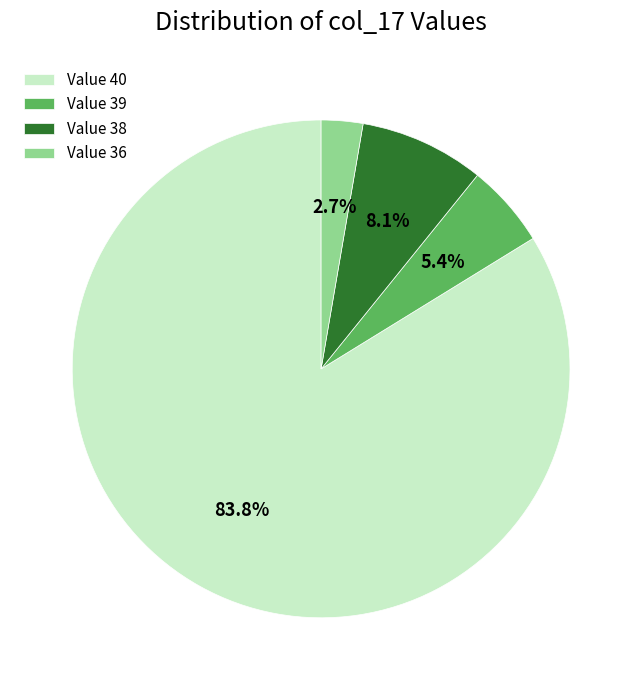

Combined, do Value 39 and Value 36 account for over 50%?

No